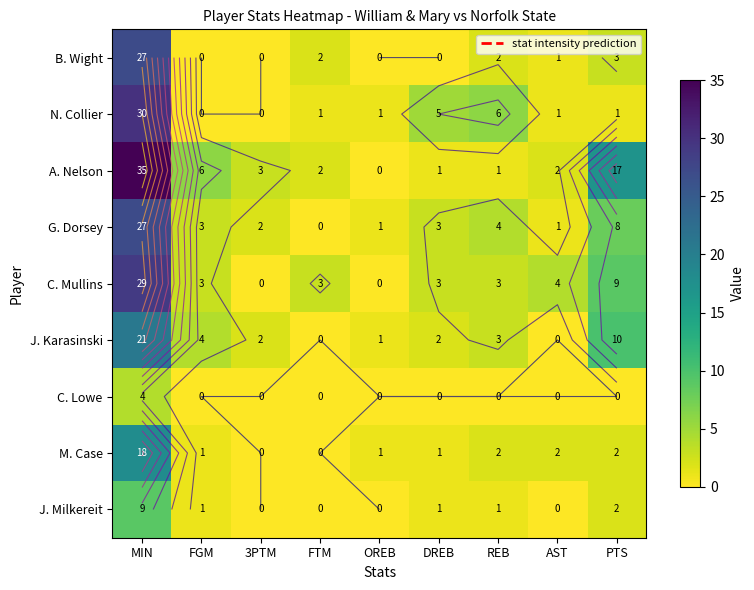

How many categories are shown in the chart?

9